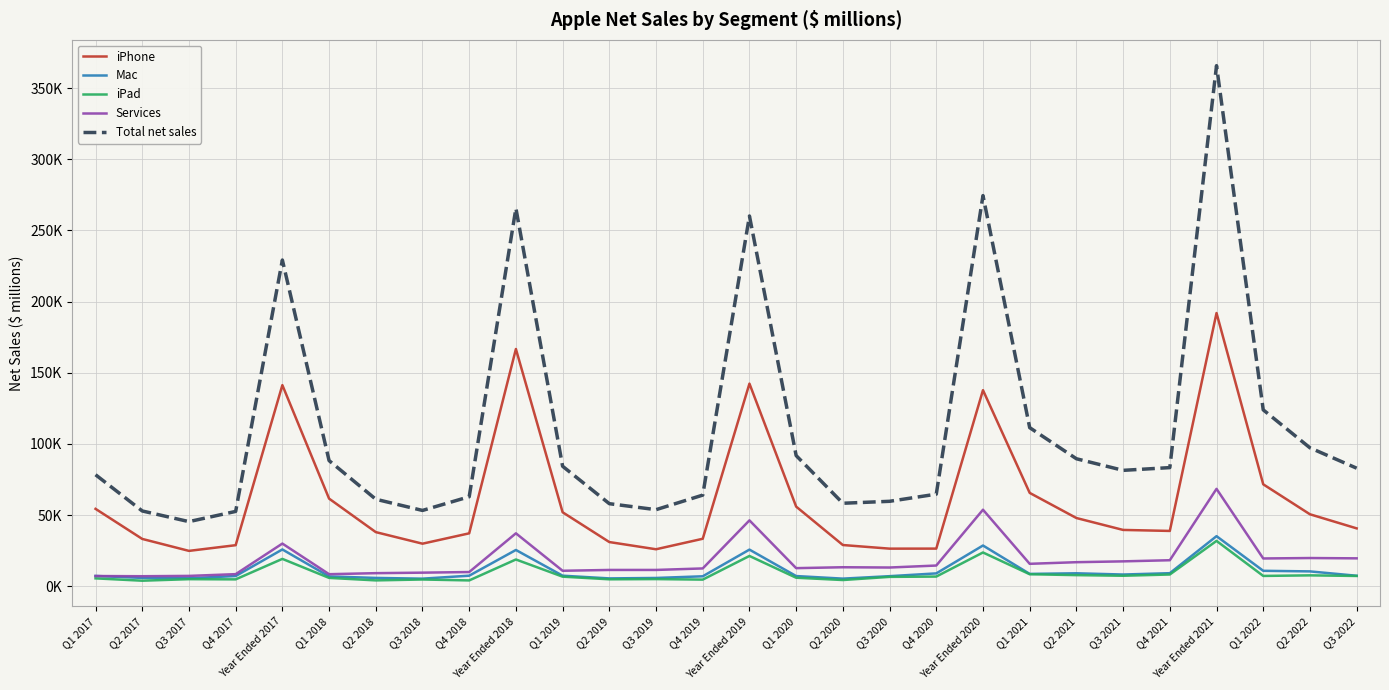

What is the average value of the iPhone series?

61542